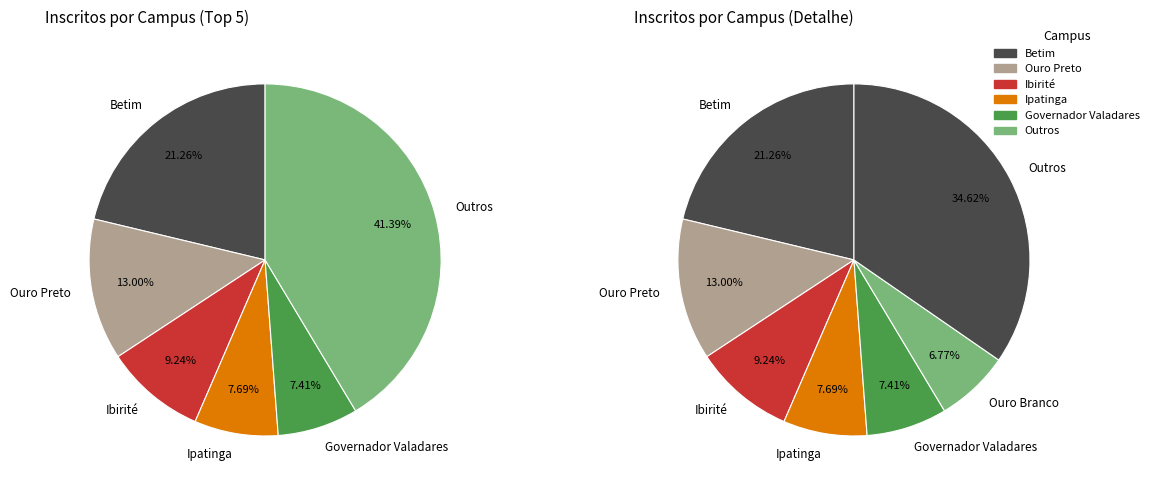

Is the sum of 9 and 16 greater than half?

No